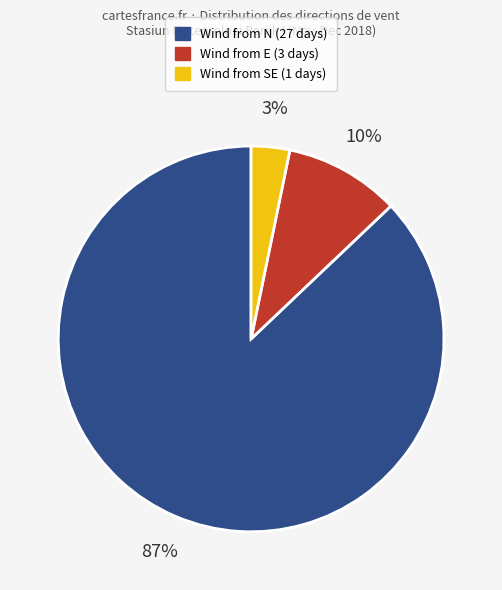

To the nearest percent, what is the difference between the largest and smallest slice percentages?

84%